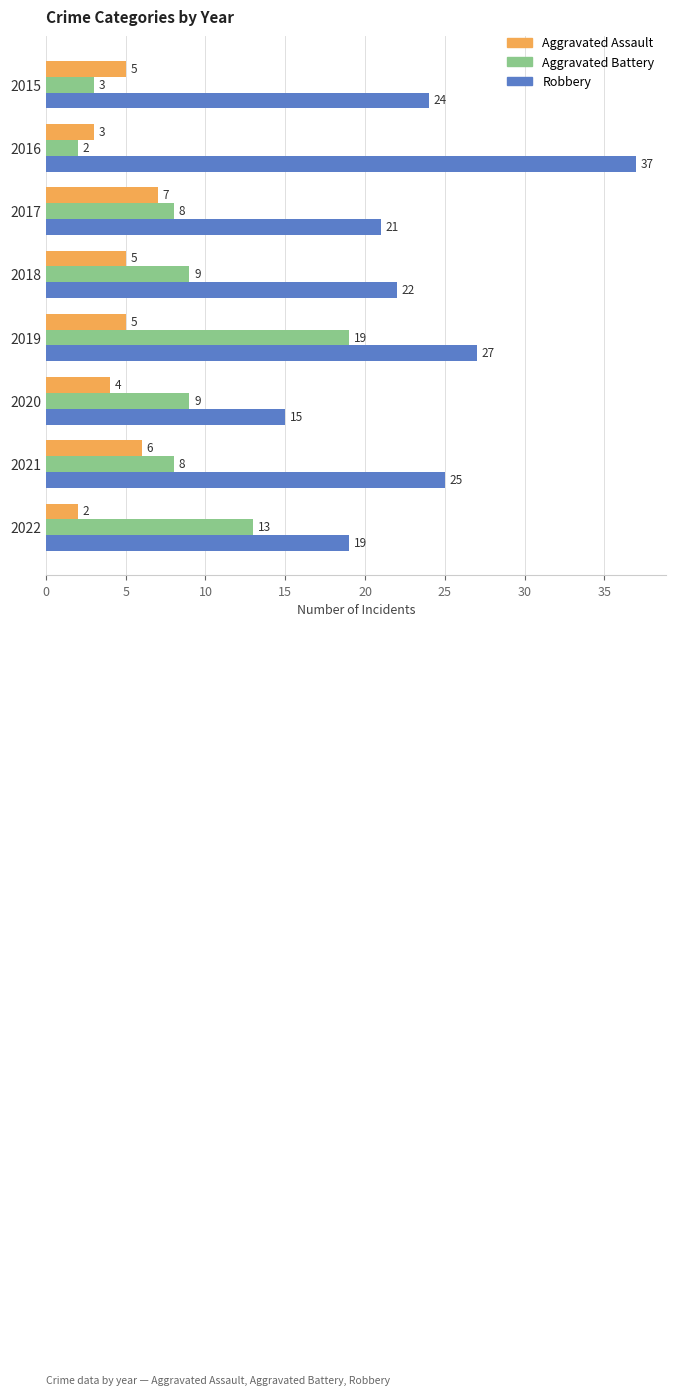

At which label is Aggravated Assault closest to 4?

2020